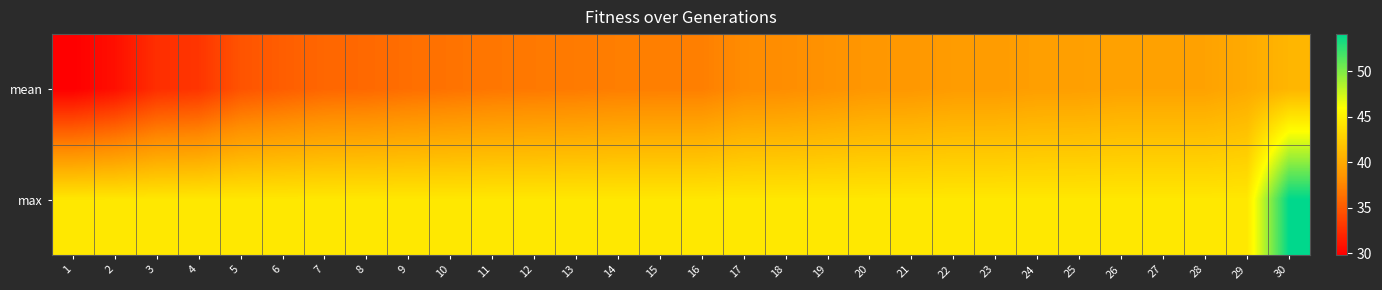

How many distinct data groups are displayed?

2